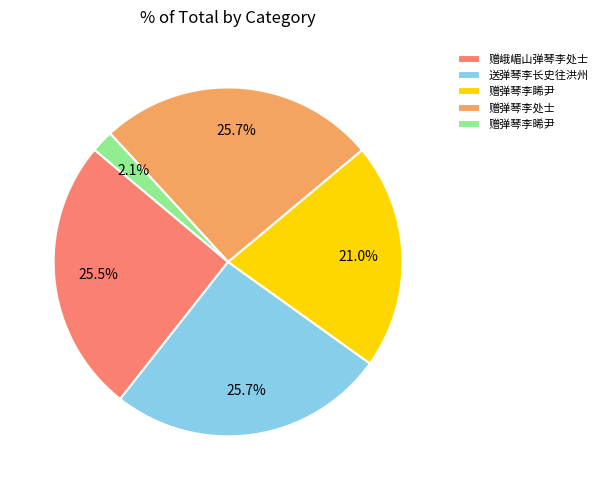

How many segments does this pie chart have?

5